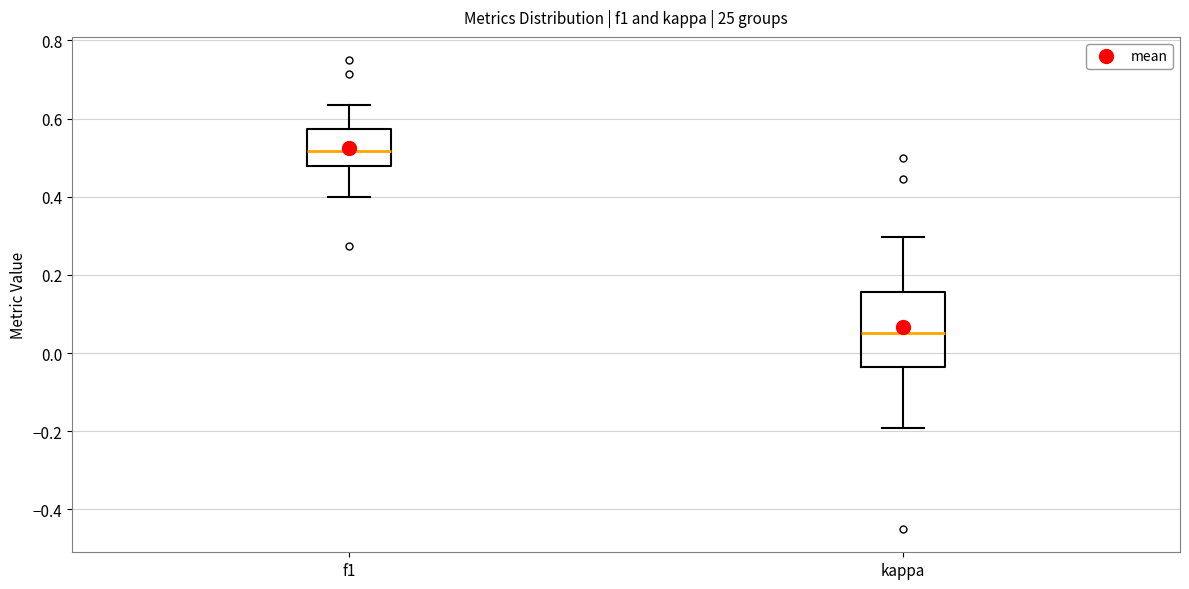

Which box's median line is the lowest?

kappa